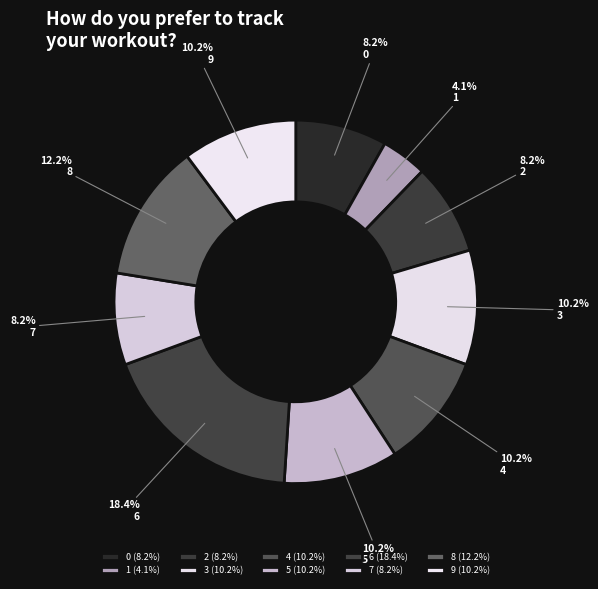

Rank the categories by value from highest to lowest.

6, 8, 3, 4, 5, 9, 0, 2, 7, 1